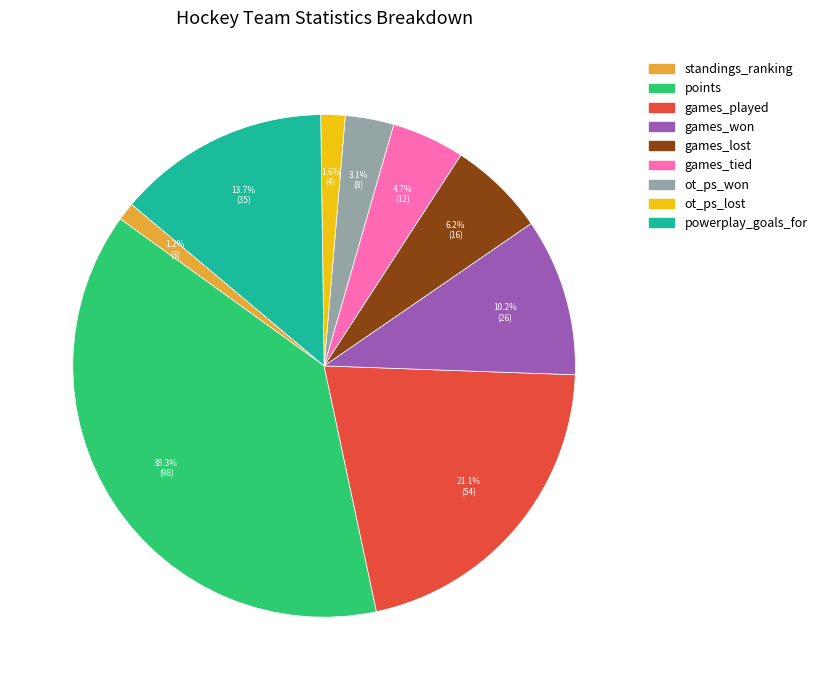

Count the number of slices in the pie.

9